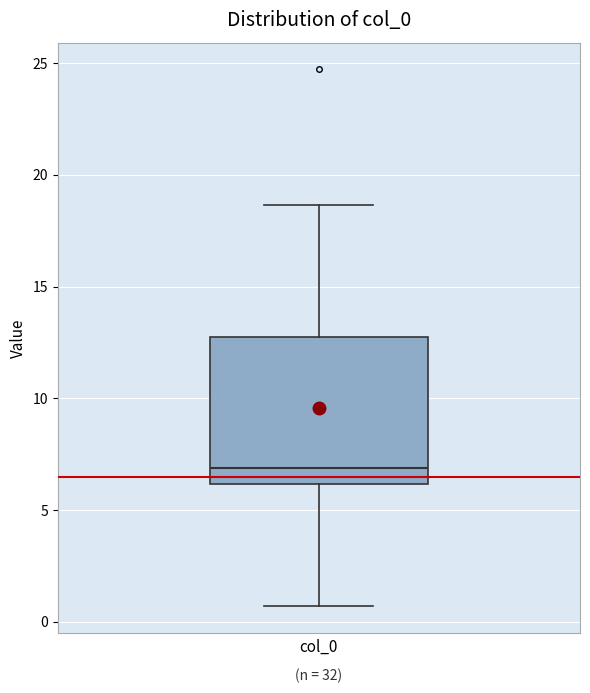

Transcribe this box plot: give where the median line is, the range the box spans, and where the two whiskers end, as read against the y-axis. The values are not printed on the chart, so give them approximately, as read against the axis.

median 7.0, box 6.0 to 13.0, whiskers 0.5 to 18.5